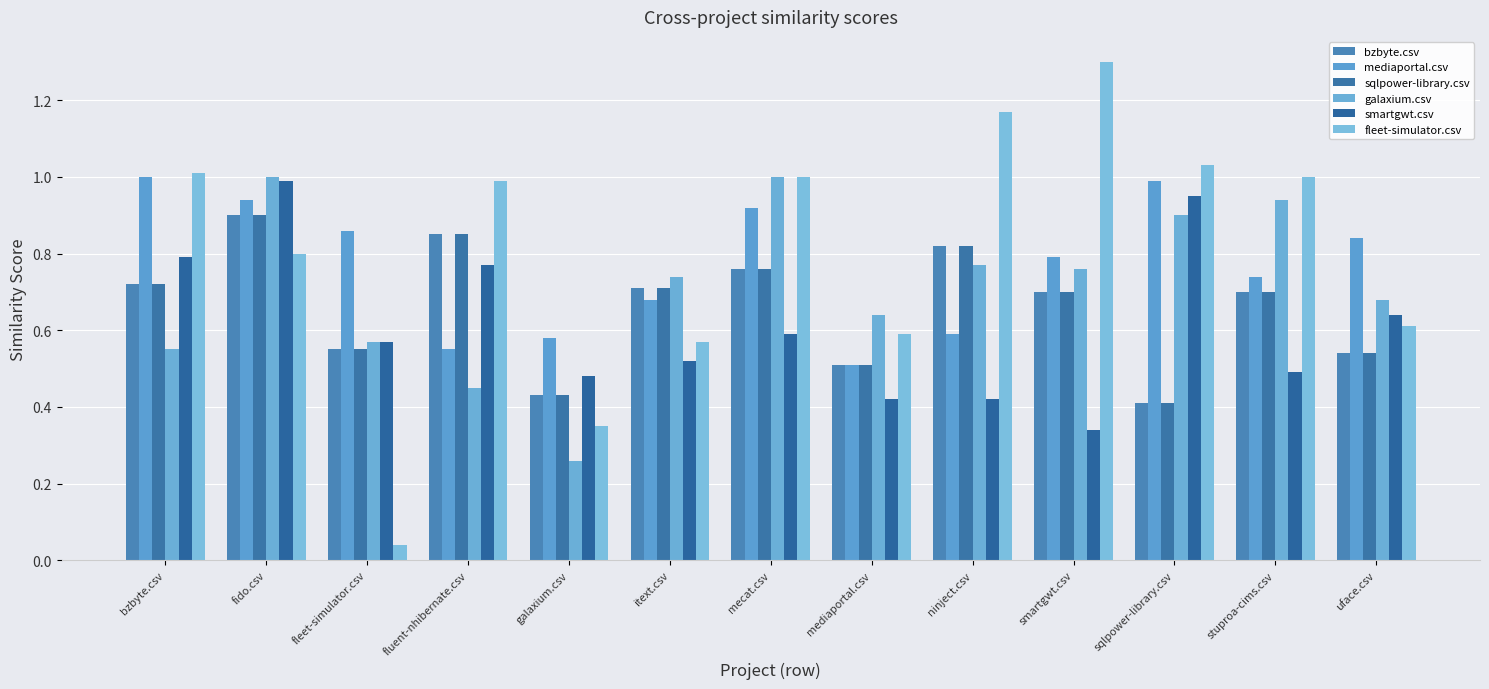

Which series has the largest total across all categories?

fleet-simulator.csv